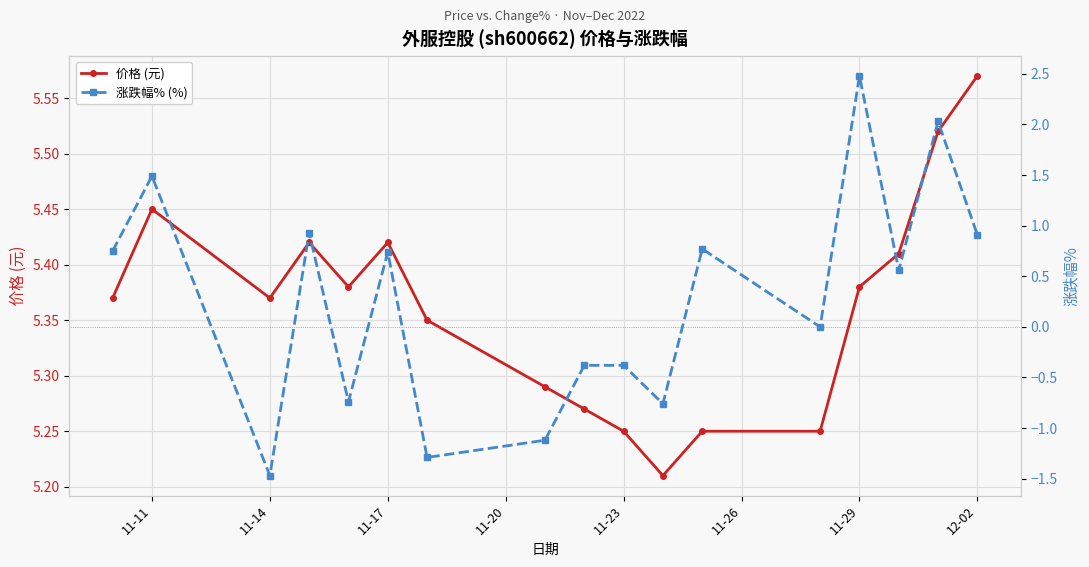

At which category does 价格 (元) reach its first local valley?

11-14